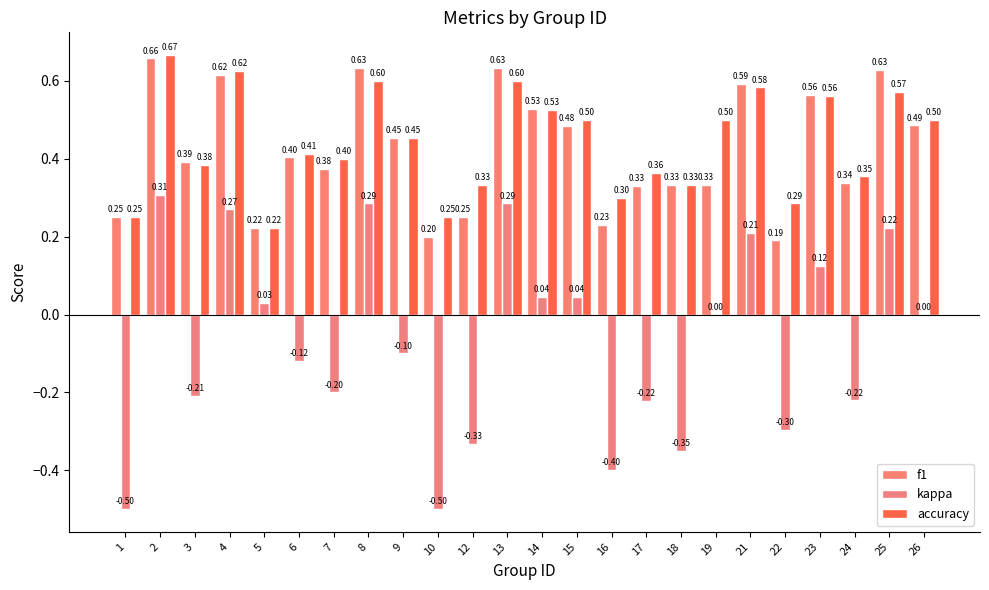

Reading right to left, what are all the values shown in this chart?

f1: 0.5	0.6	0.3	0.6	0.2	0.6	0.3	0.3	0.3	0.2	0.5	0.5	0.6	0.2	0.2	0.5	0.6	0.4	0.4	0.2	0.6	0.4	0.7	0.2
kappa: 0.0	0.2	-0.2	0.1	-0.3	0.2	0.0	-0.3	-0.2	-0.4	0.0	0.0	0.3	-0.3	-0.5	-0.1	0.3	-0.2	-0.1	0.0	0.3	-0.2	0.3	-0.5
accuracy: 0.5	0.6	0.4	0.6	0.3	0.6	0.5	0.3	0.4	0.3	0.5	0.5	0.6	0.3	0.2	0.5	0.6	0.4	0.4	0.2	0.6	0.4	0.7	0.2